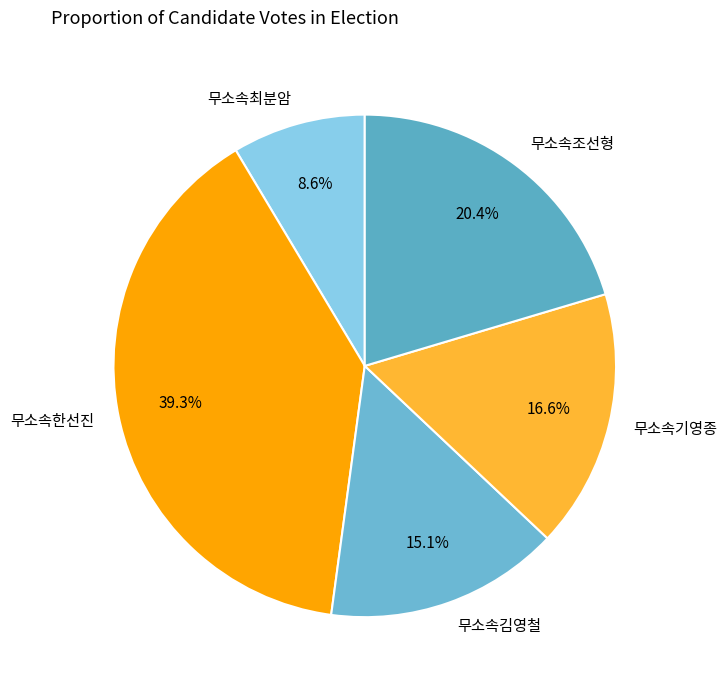

Is it true that 무소속조선형 is 35% of the pie?

False